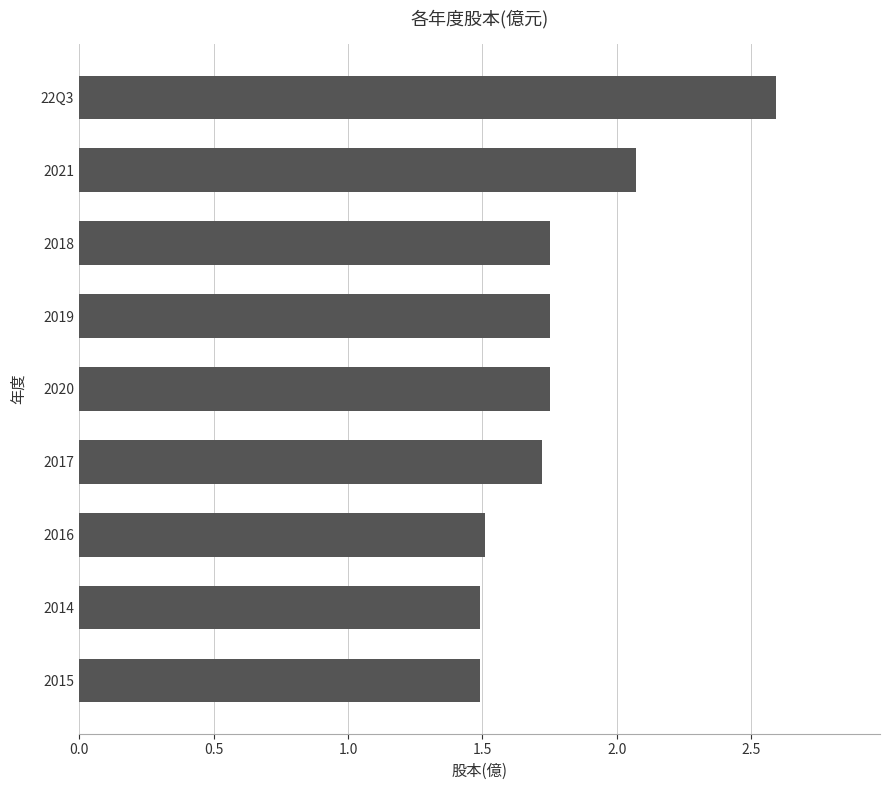

At which category does the chart reach its peak across all series?

22Q3